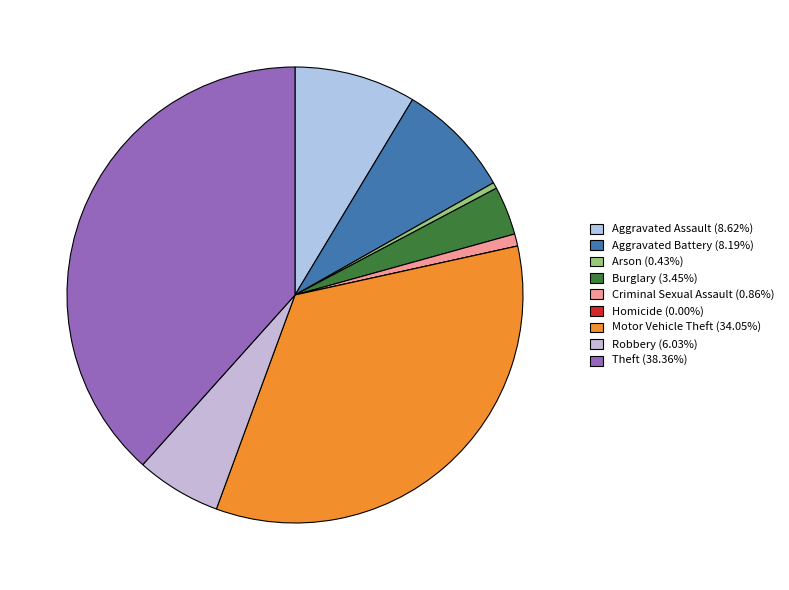

Approximately how many times larger is the value at Criminal Sexual Assault compared to Arson?

2.0